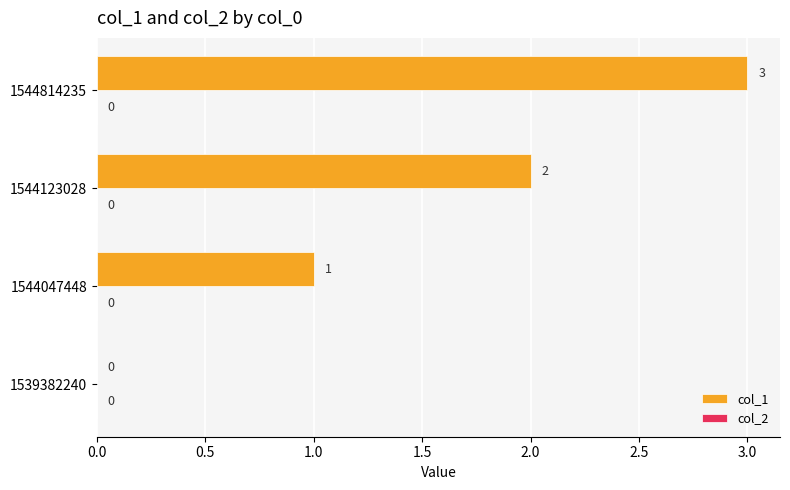

The value at 1544123028 is 1. True or false?

False